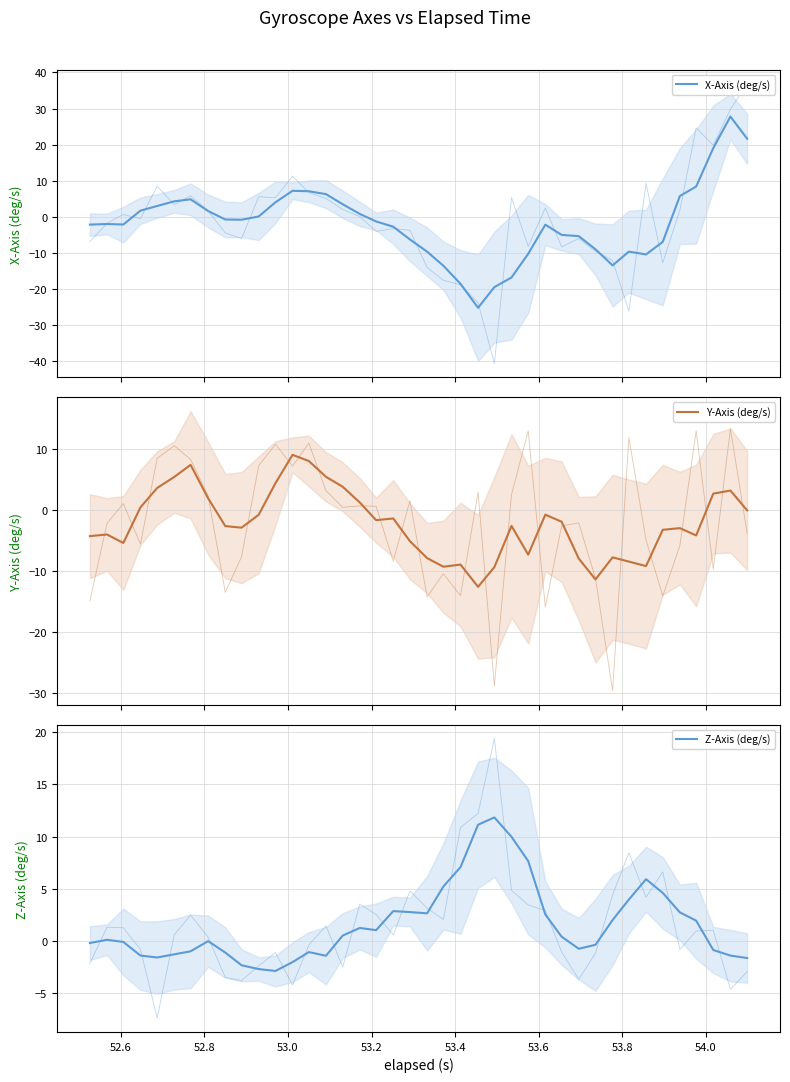

Which series has the largest range (max minus min)?

X-Axis (deg/s)